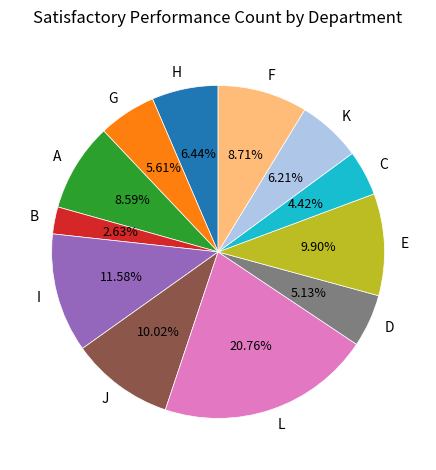

Which slice is the largest?

L